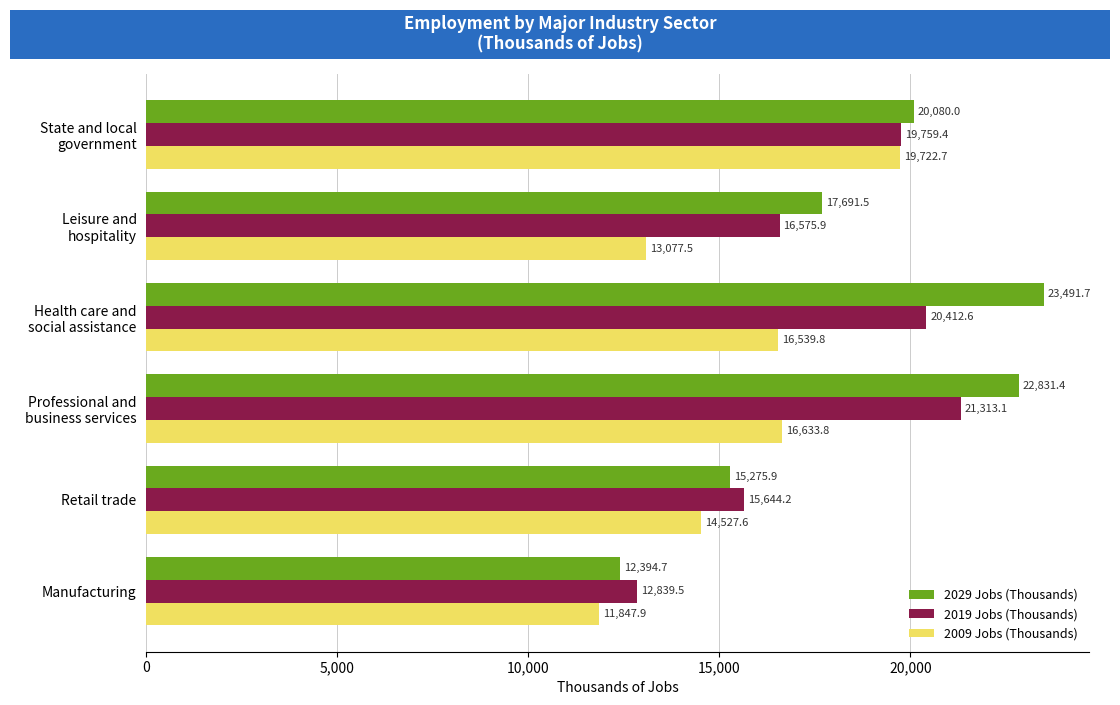

What is the difference between the second highest and second lowest values in the 2019 Jobs (Thousands) series?

4768.4